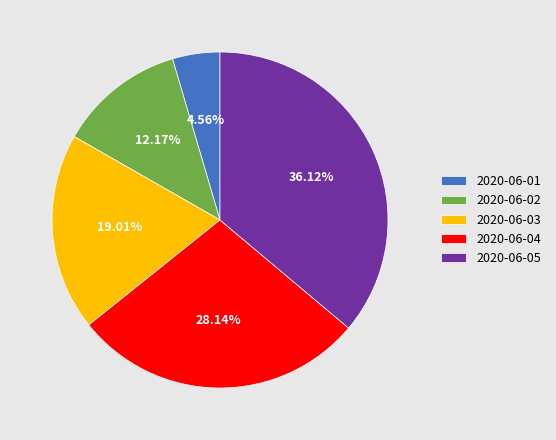

What is the largest slice in the pie chart?

2020-06-05